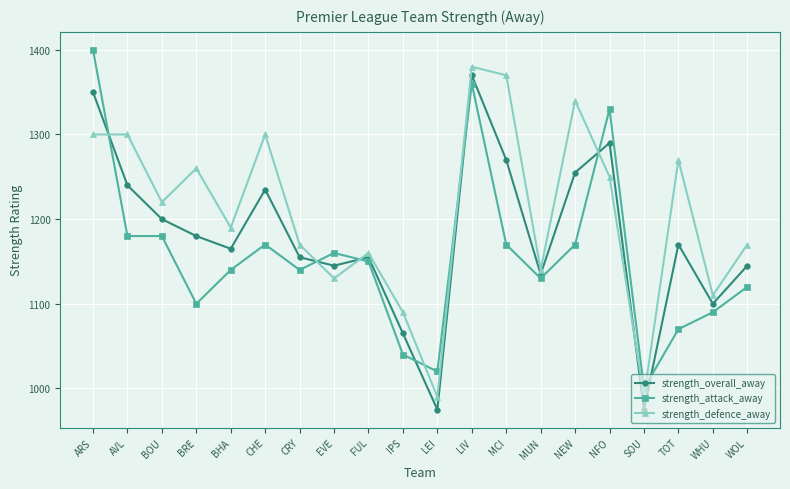

How many data points does each series have?

20